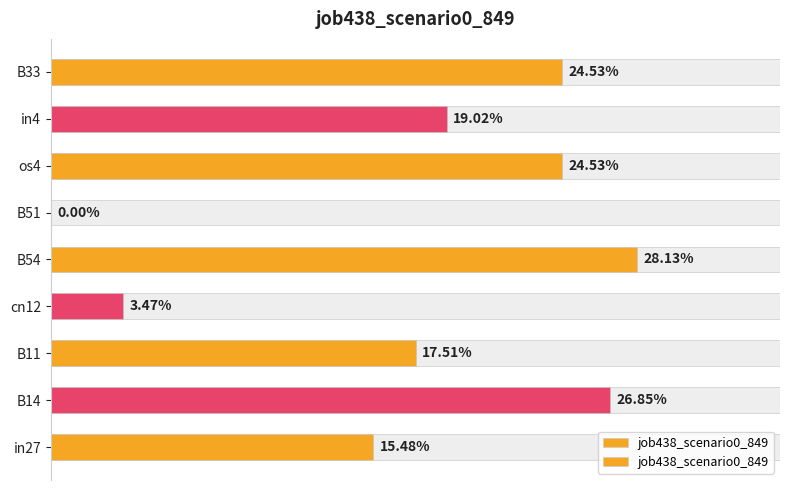

Read the value at os4.

0.2